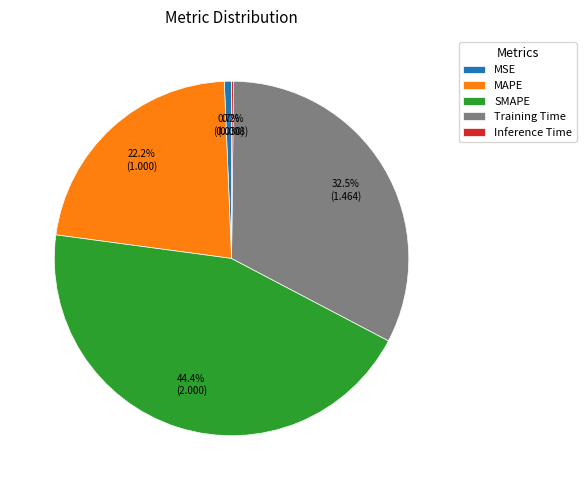

Which slice is the largest?

SMAPE